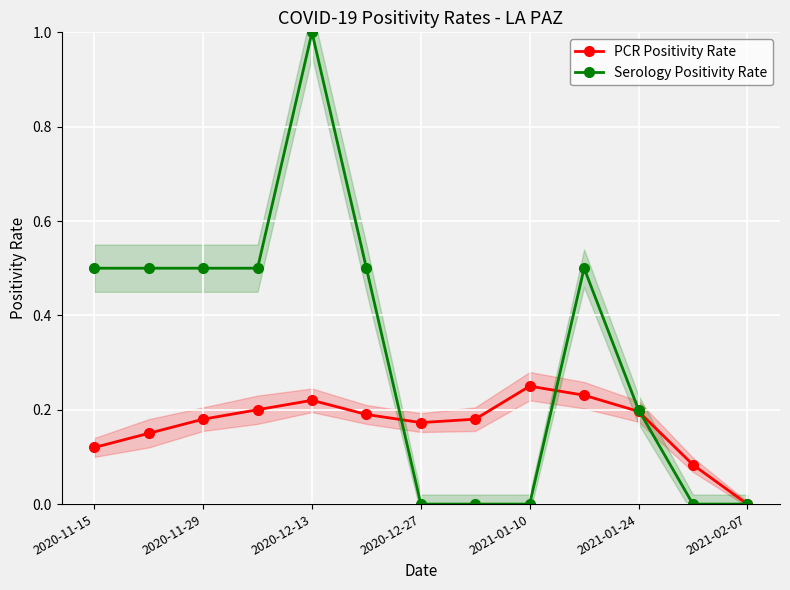

The value of PCR Positivity Rate at 2021-01-24 is 0.1. True or false?

False